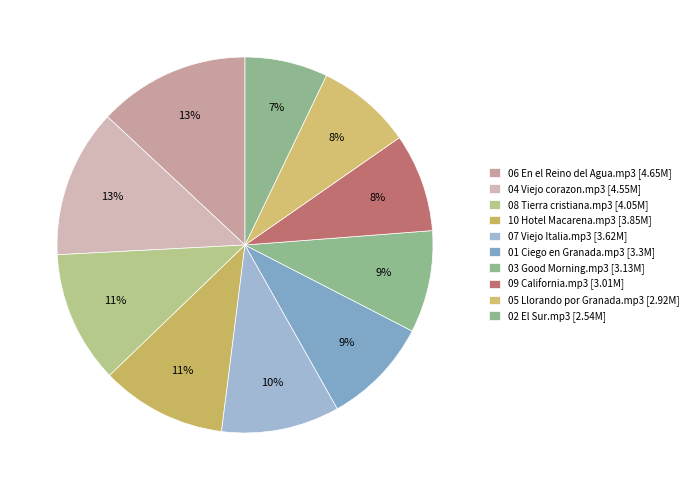

How many segments does this pie chart have?

10